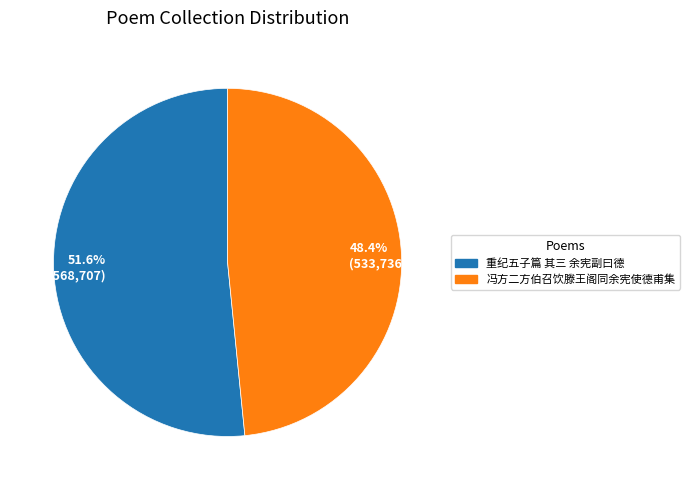

To the nearest percent, what is the average slice percentage?

50%